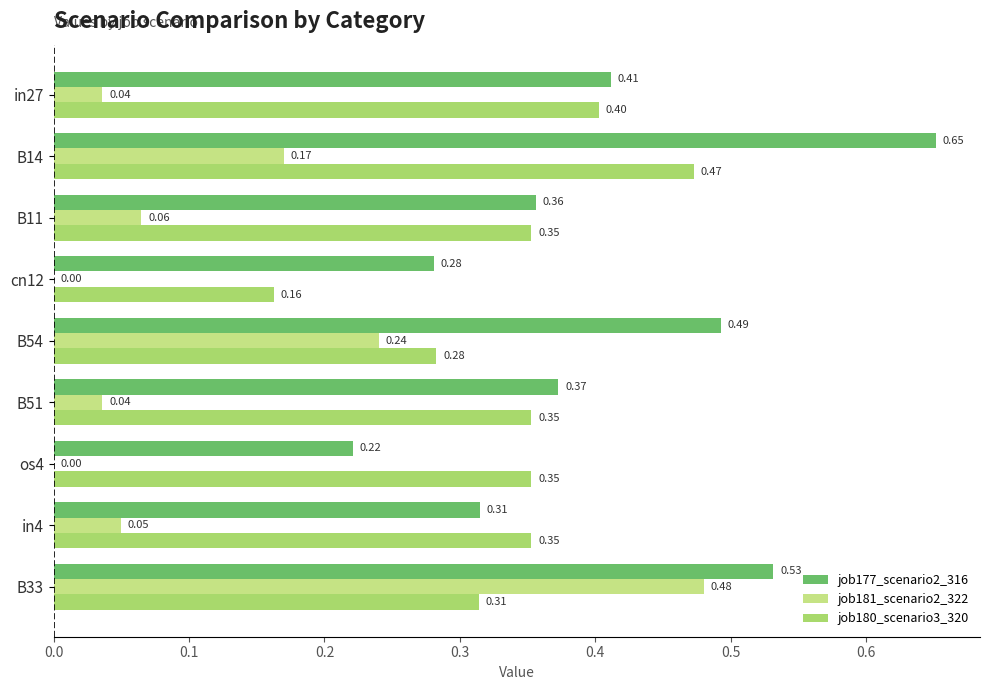

At which category is the sum across all series the highest?

B33